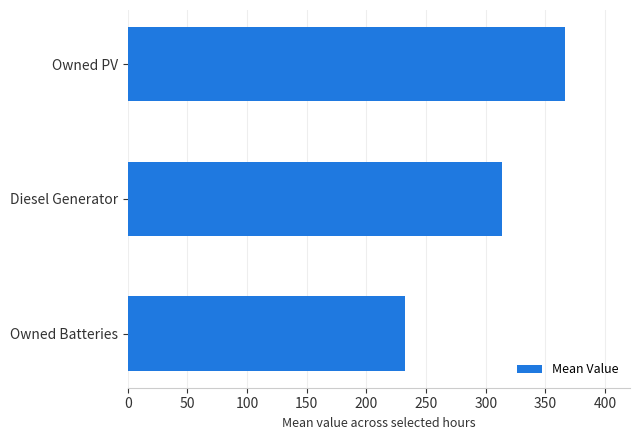

How many data points are less than 313?

1